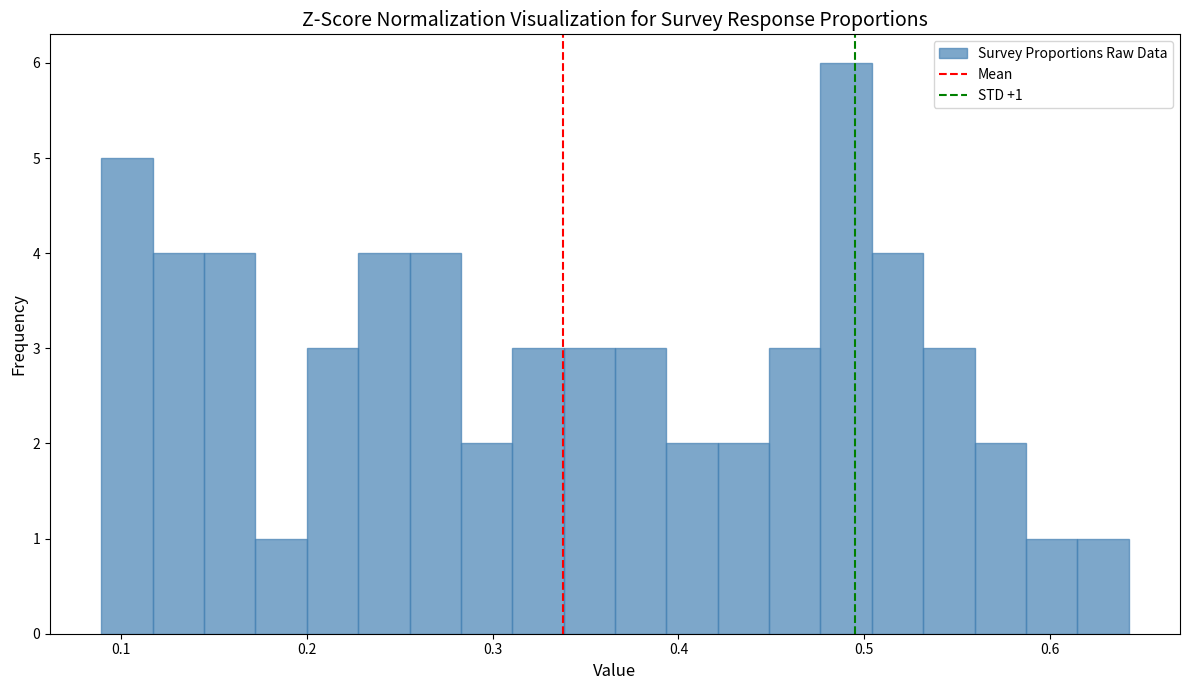

Read against the x-axis, roughly where is the centre of the tallest bar?

0.49